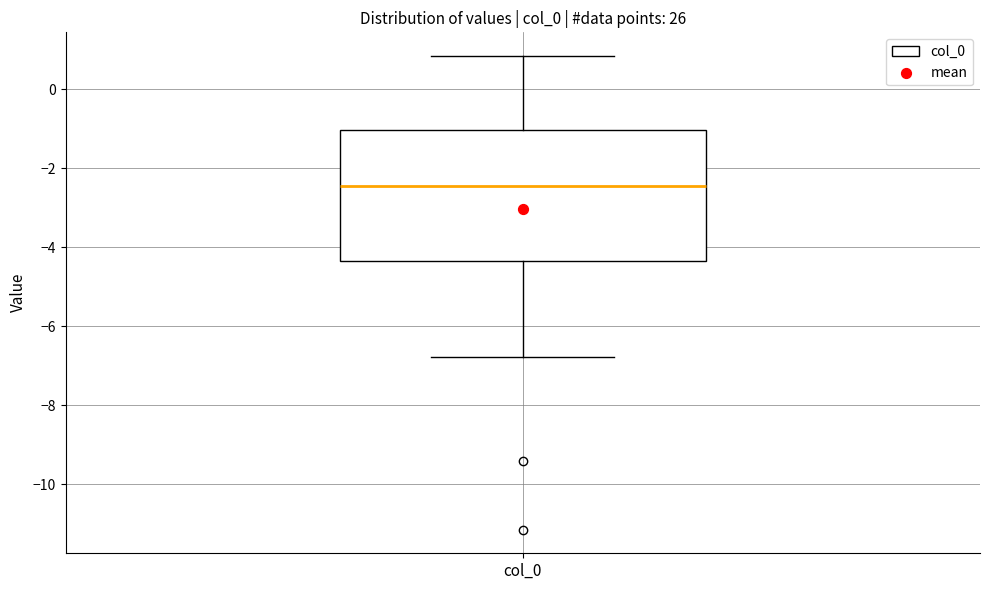

Read this box plot against the y-axis: the position of the median line, the range covered by the box, and the ends of both whiskers. The values are not printed on the chart, so give them approximately, as read against the axis.

median -2.4, box -4.4 to -1.0, whiskers -6.8 to 0.8